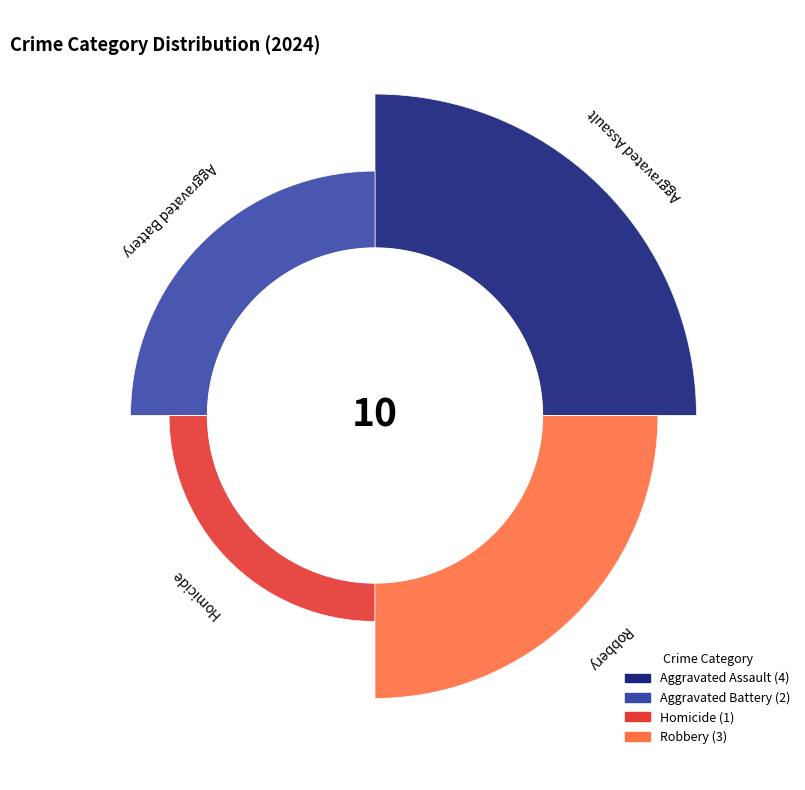

Approximately how many times larger is the value at Robbery compared to Aggravated Battery?

1.5